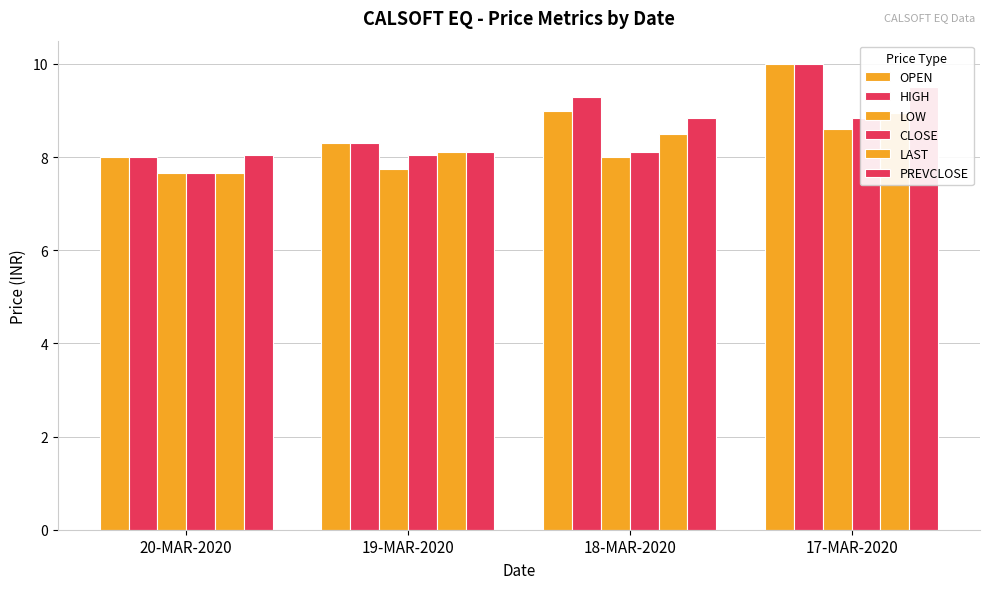

What is the minimum value for HIGH?

8.0